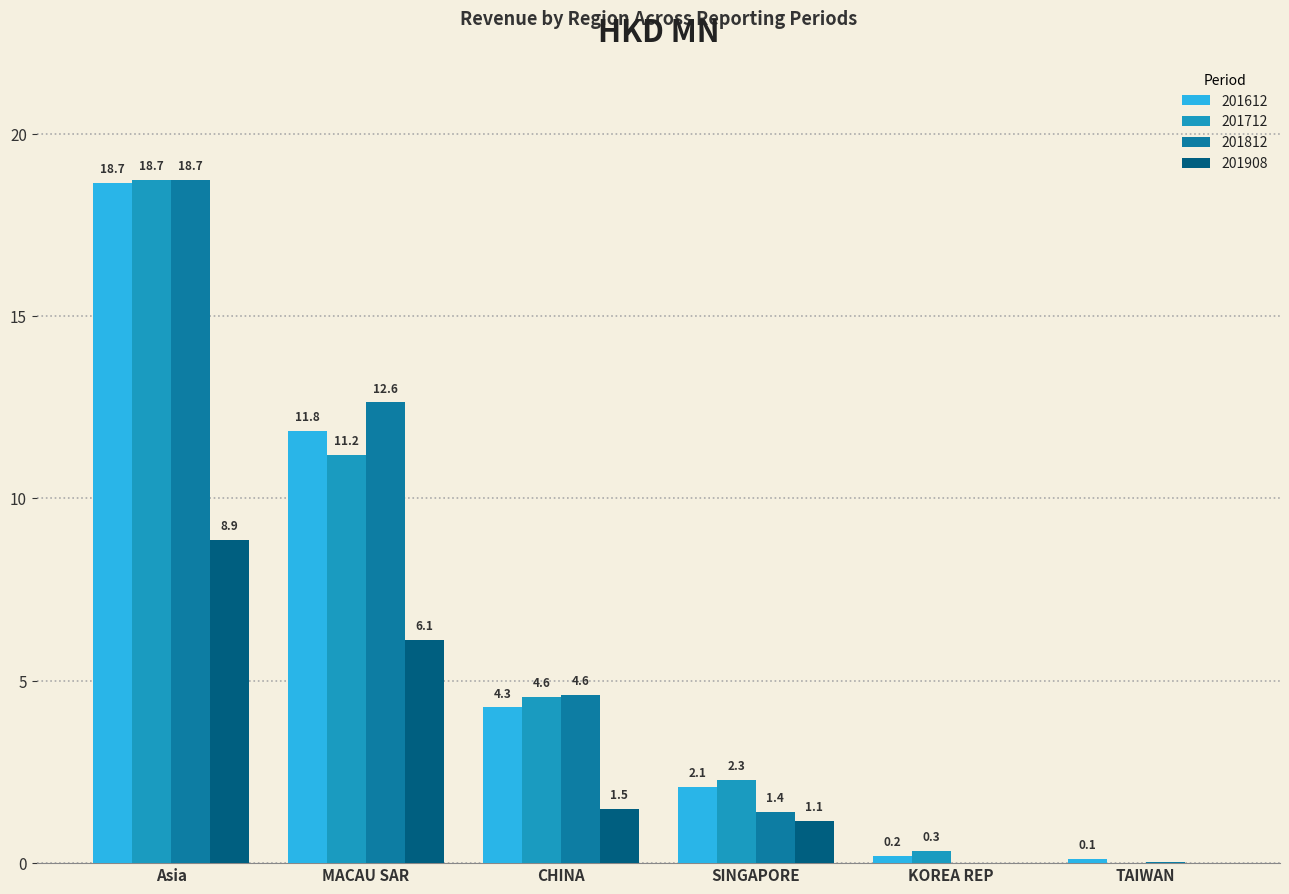

How many values in the 201908 series exceed 1?

4